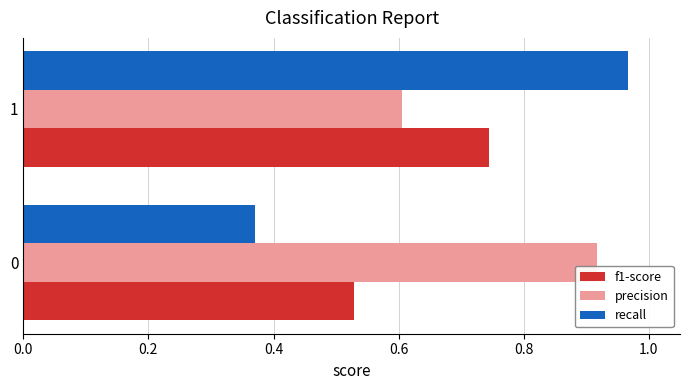

What are all the series names shown in the legend?

f1-score, precision, recall